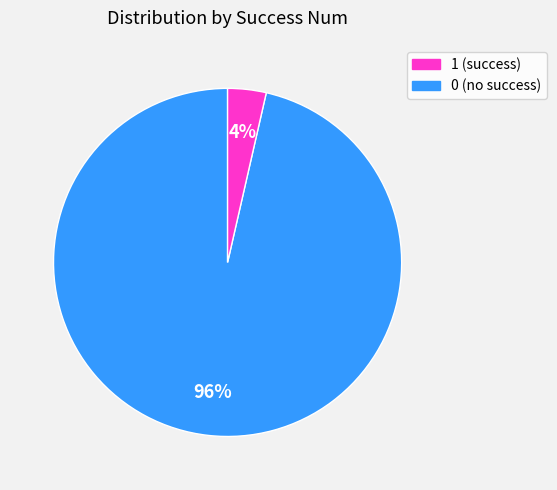

Is there any slice that represents more than half of the pie?

Yes